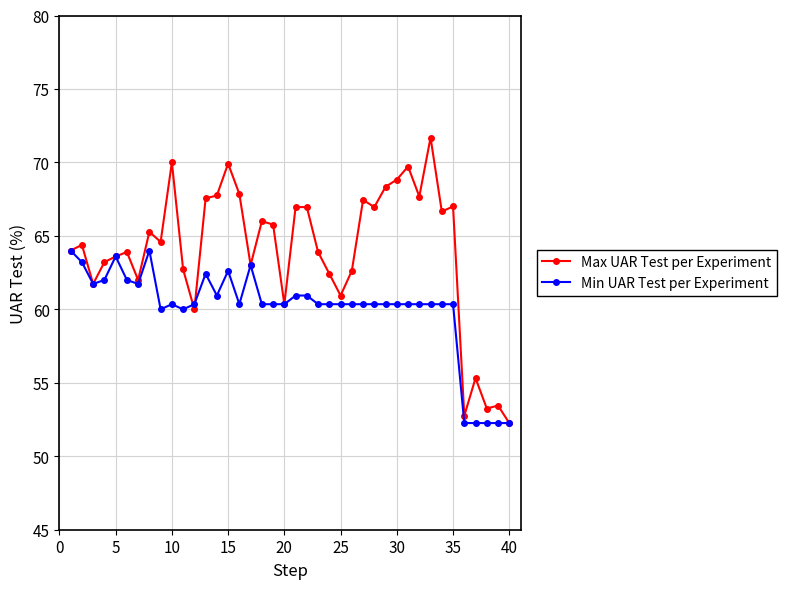

Which series has the largest range (max minus min)?

Max UAR Test per Experiment